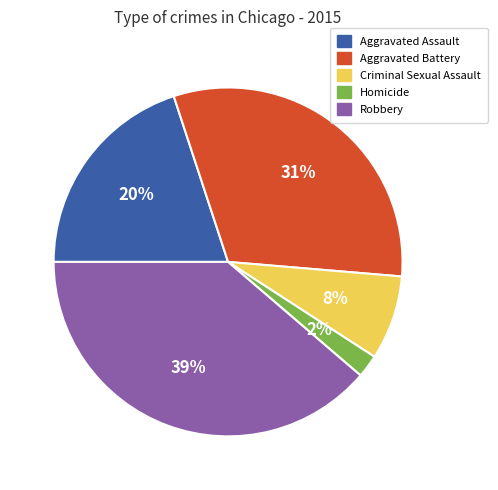

Combined, do Criminal Sexual Assault and Aggravated Battery account for over 50%?

No